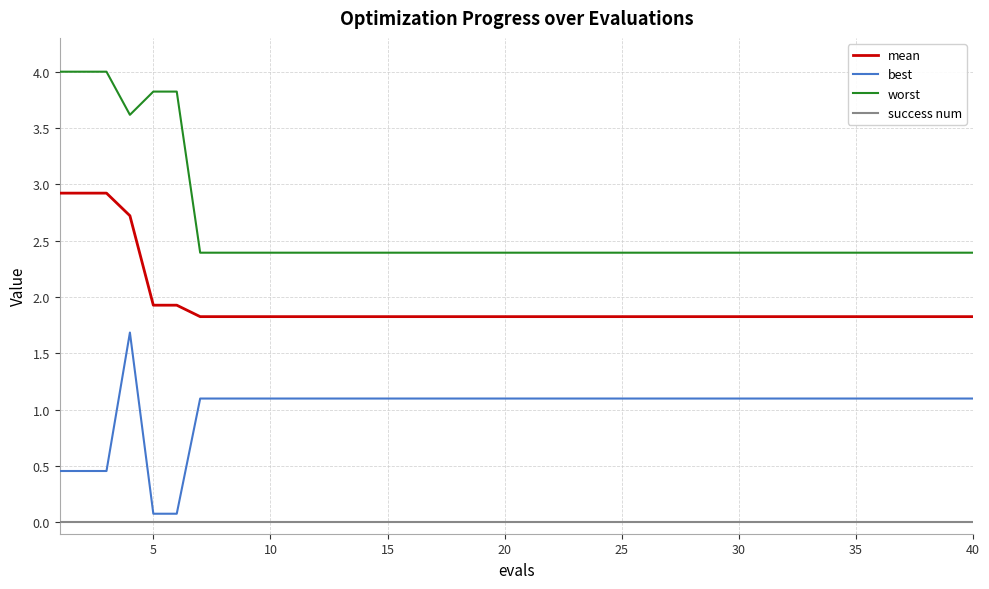

Which series has the largest total across all categories?

worst